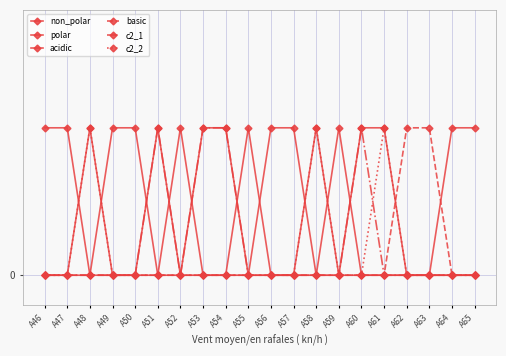

The c2_2 series shows 0 at A59. True or false?

True